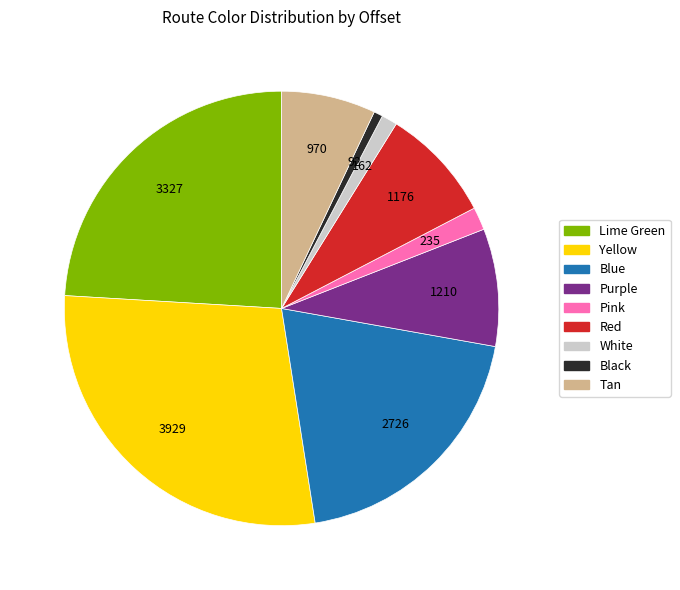

What is the ratio of the value at Blue to the value at Pink?

11.6